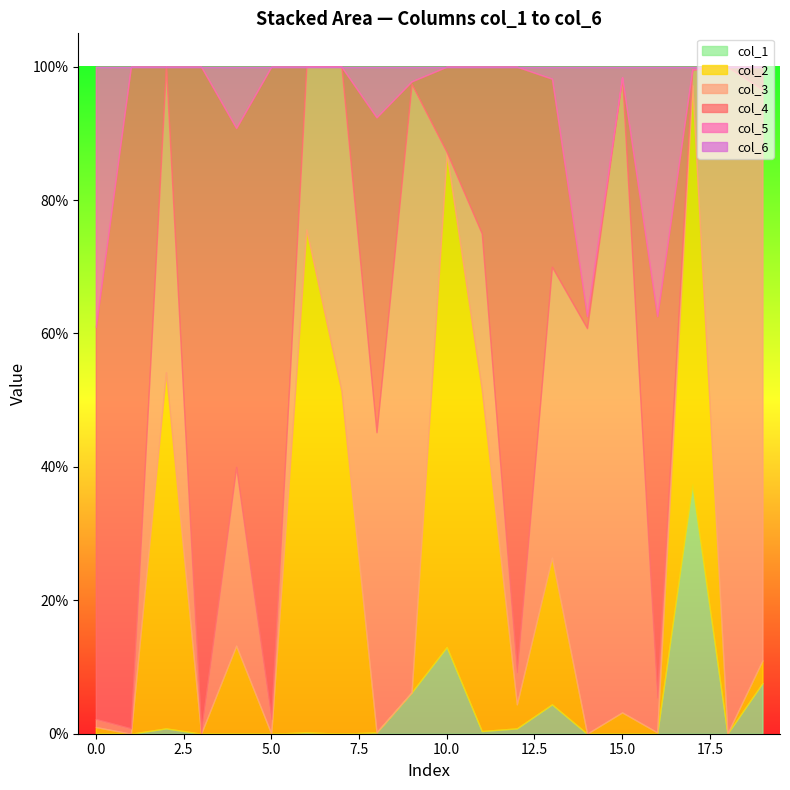

At how many categories does at least one series exceed 0?

20